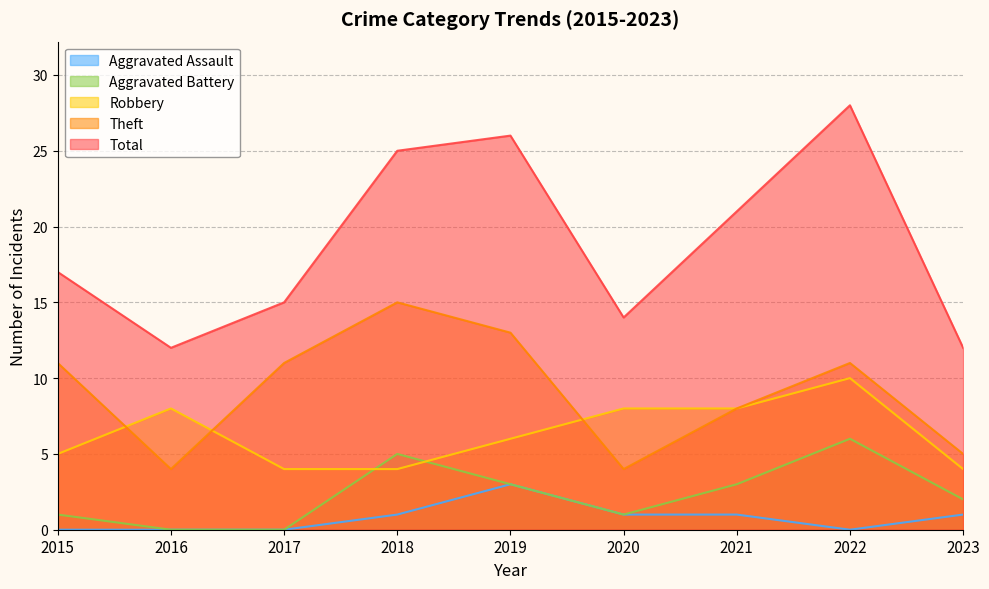

Reading right to left, extract all data points from this chart.

Robbery: 4	10	8	8	6	4	4	8	5
Theft: 5	11	8	4	13	15	11	4	11
Aggravated Battery: 2	6	3	1	3	5	0	0	1
Aggravated Assault: 1	0	1	1	3	1	0	0	0
Total: 12	28	21	14	26	25	15	12	17